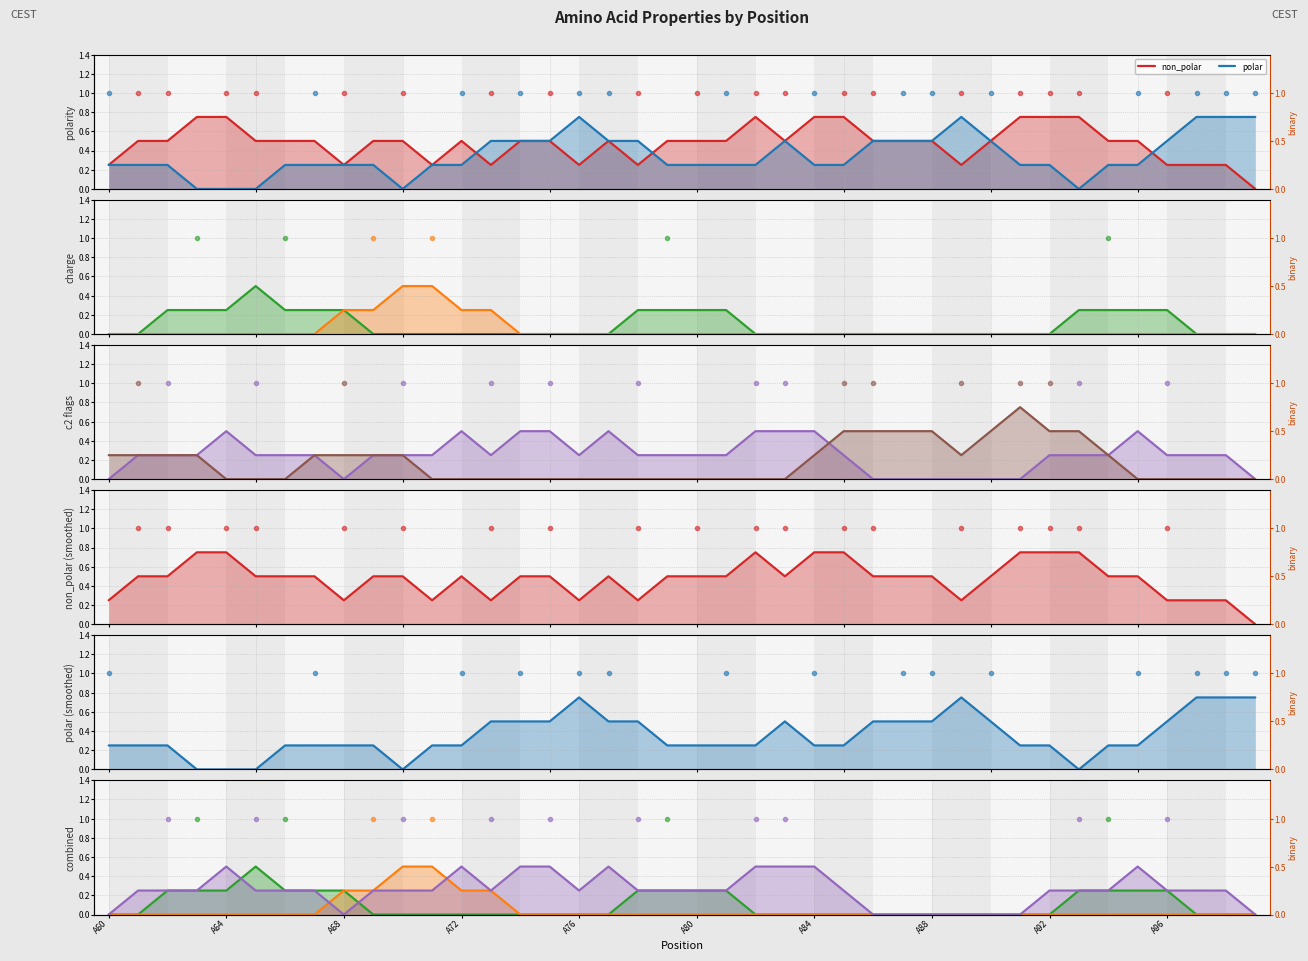

Rank the series by their maximum value, from highest to lowest.

non_polar, polar, c2_2, acidic, basic, c2_1